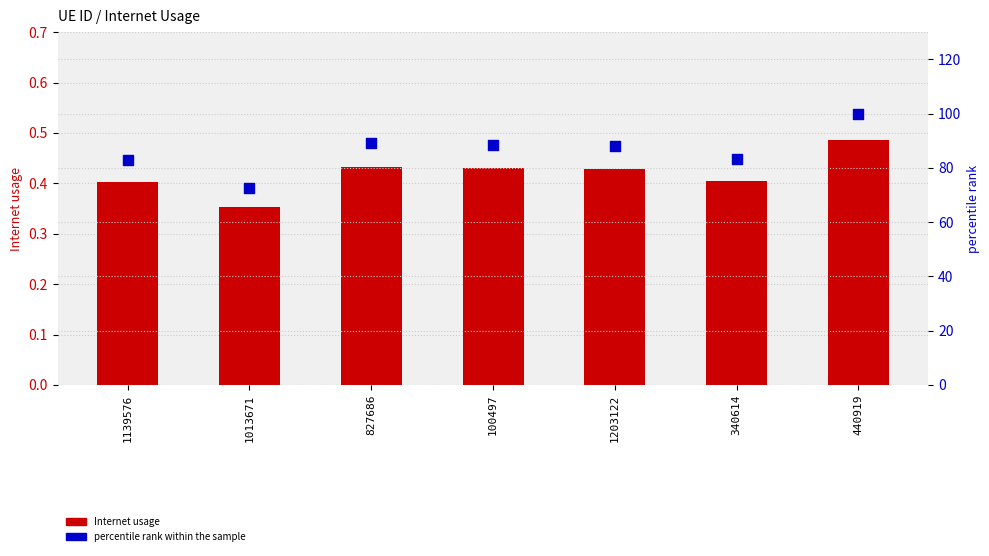

Which series has the widest spread of Y values?

percentile rank within the sample